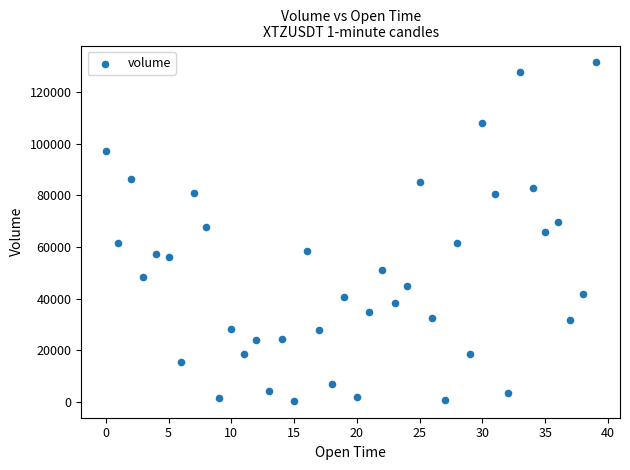

What is the range of Y values (max minus min)?

130933.6